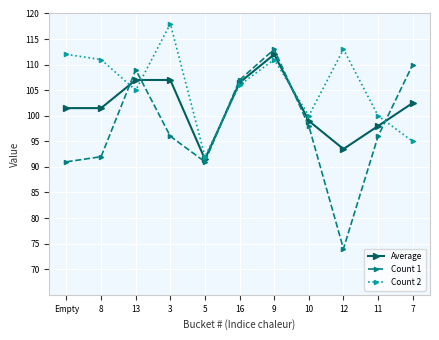

At which category is the sum across all series the highest?

9